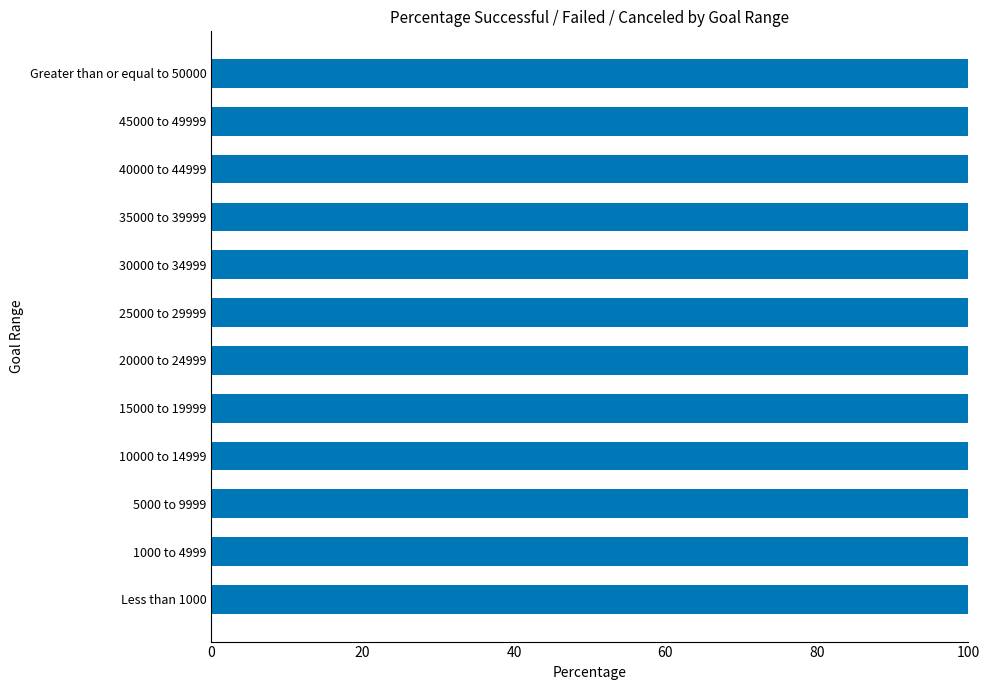

How many categories are shown in the chart?

12